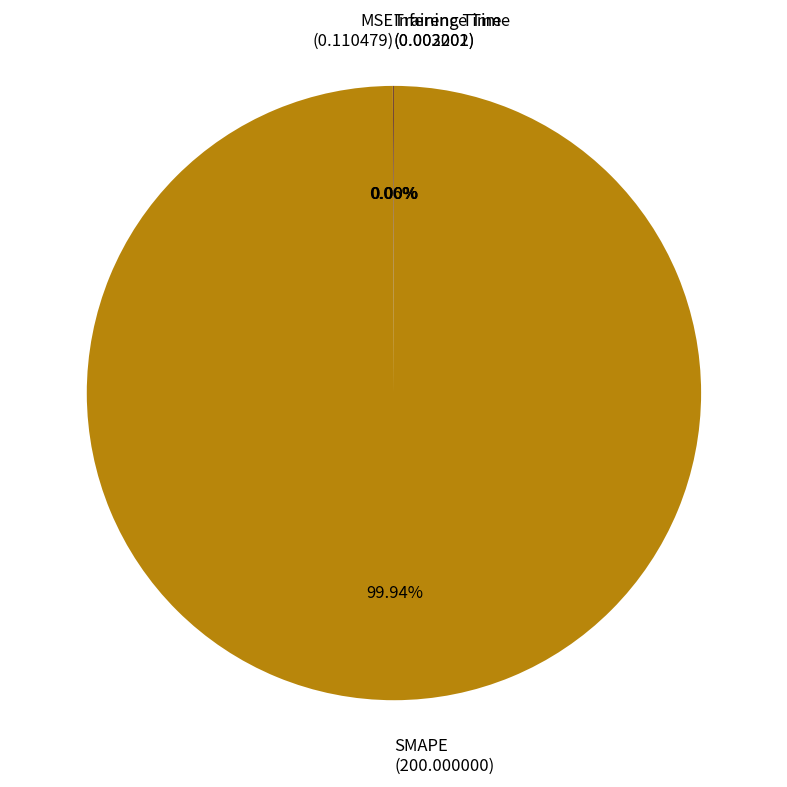

Which category has the biggest portion of the pie?

SMAPE